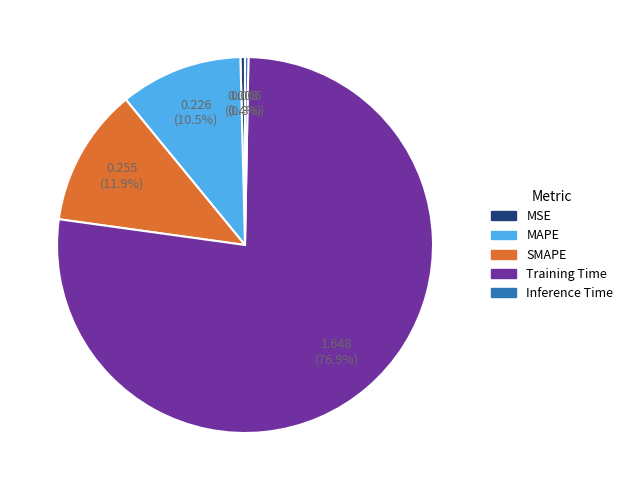

Does MSE represent more than half of the total?

No